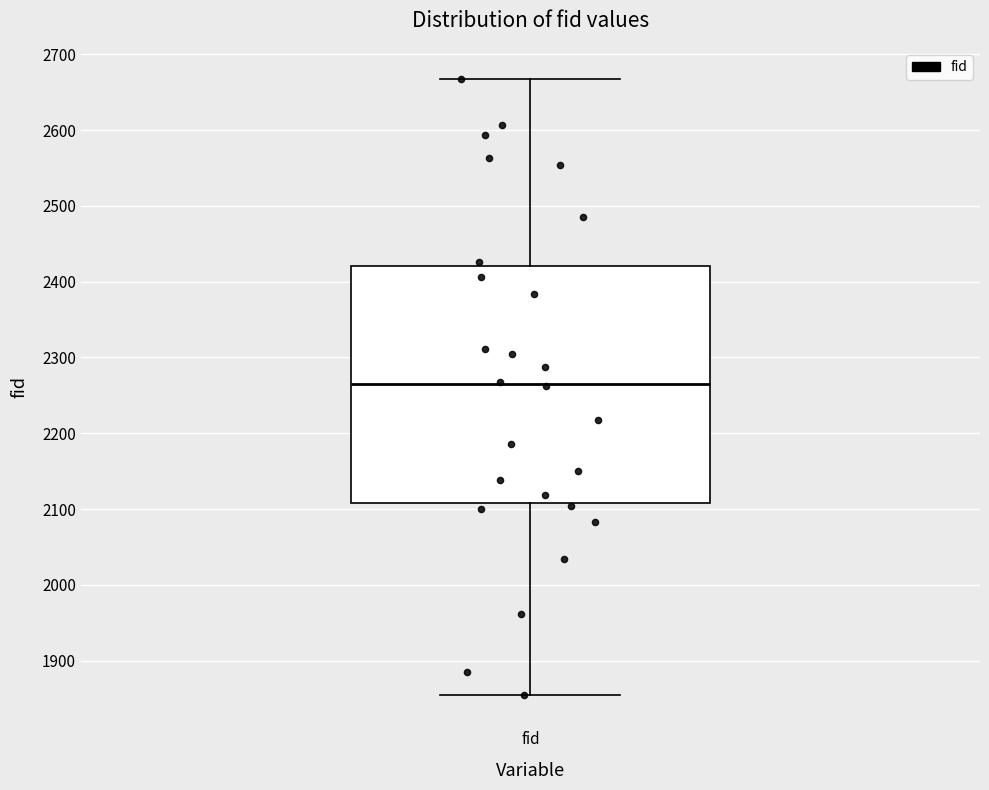

Transcribe this box plot: give where the median line is, the range the box spans, and where the two whiskers end, as read against the y-axis. The values are not printed on the chart, so give them approximately, as read against the axis.

median 2270, box 2110 to 2420, whiskers 1850 to 2670